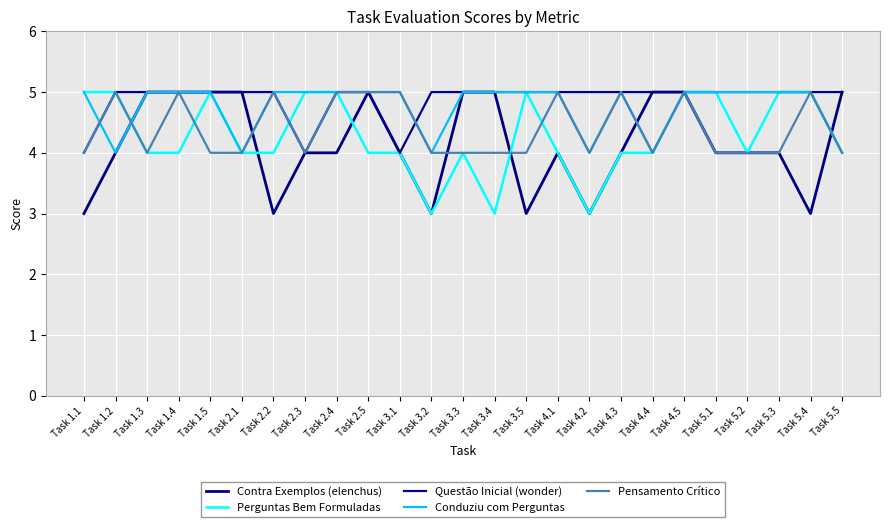

In Questão Inicial (wonder), how many points are lower than both neighbors (excluding endpoints)?

2